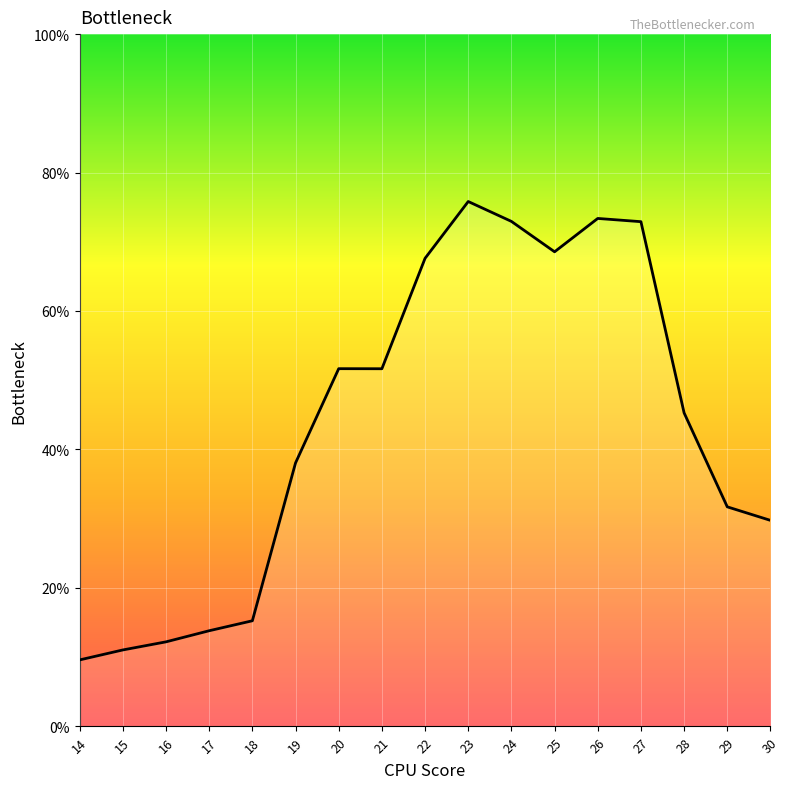

Approximately how many times larger is the value at 30 compared to 19?

0.8